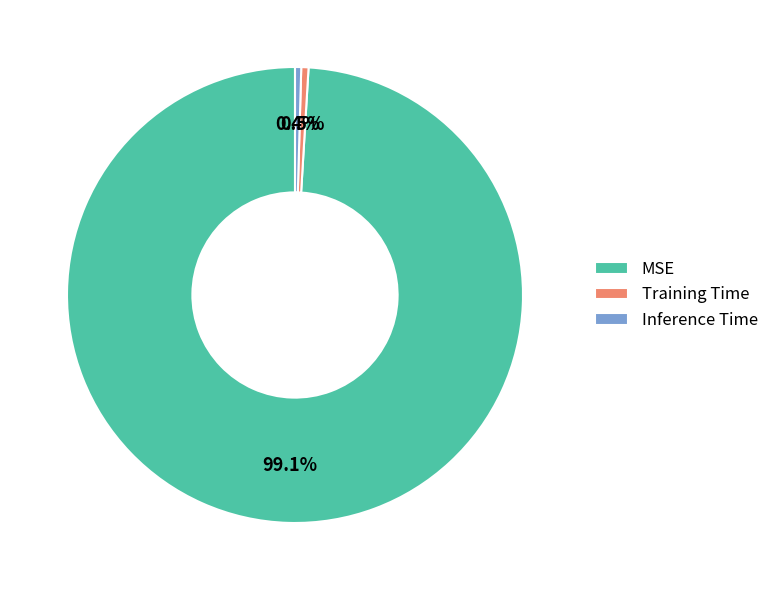

What percentage do Inference Time and Training Time together represent?

0.9%